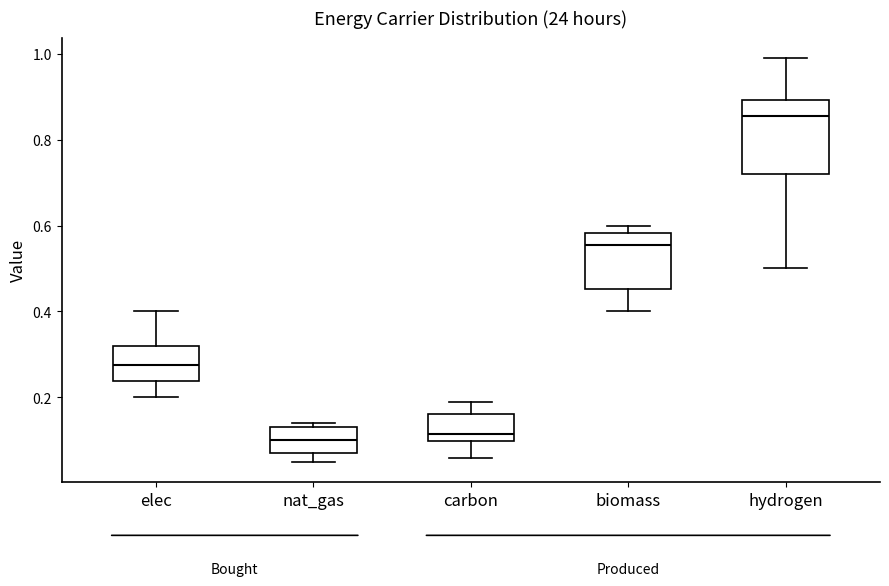

Which box is the tallest, from its lower edge to its upper edge?

hydrogen